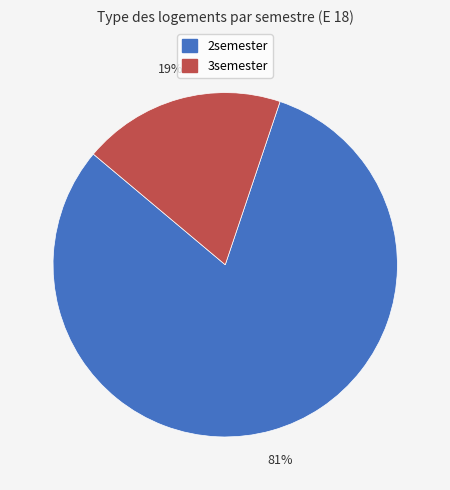

Rank the categories by value from lowest to highest.

3semester, 2semester